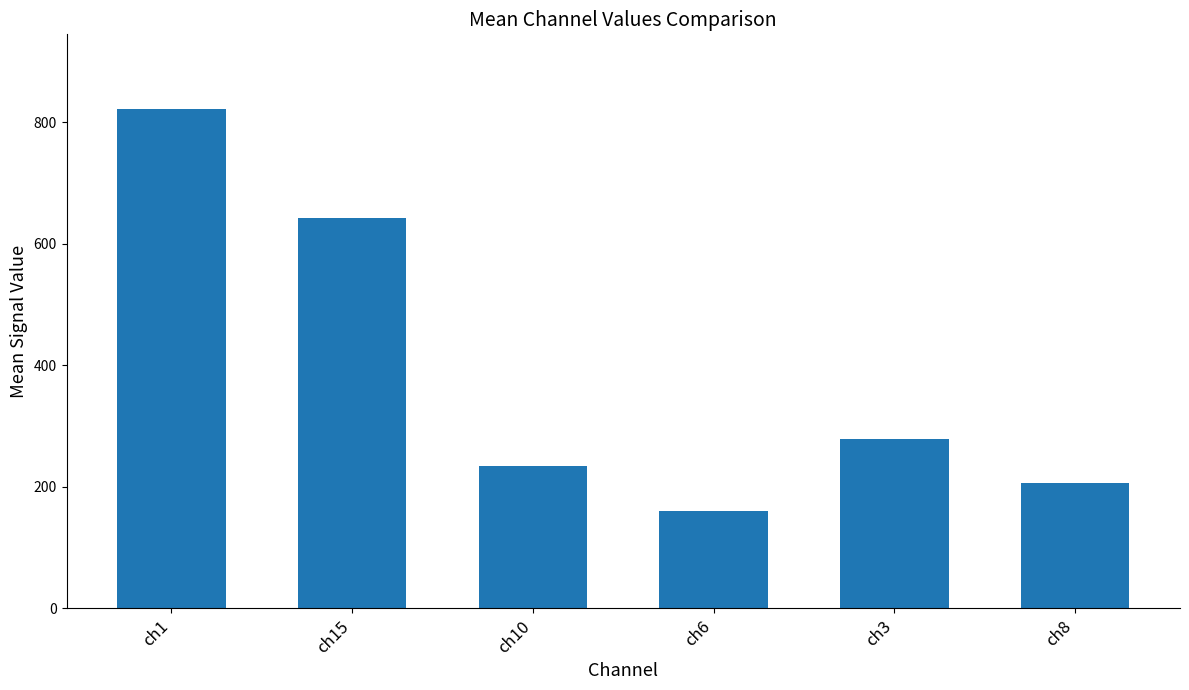

How many bars are there in total?

6